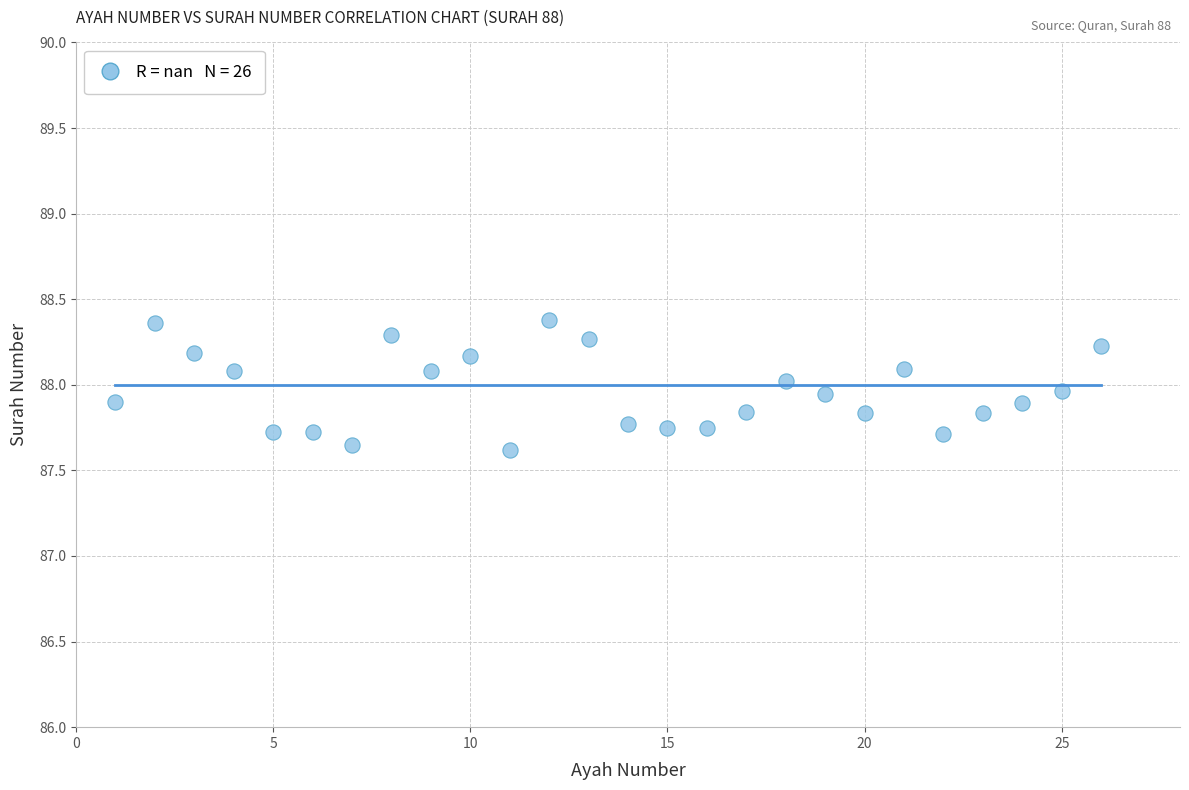

What is the range of Y values (max minus min)?

0.8